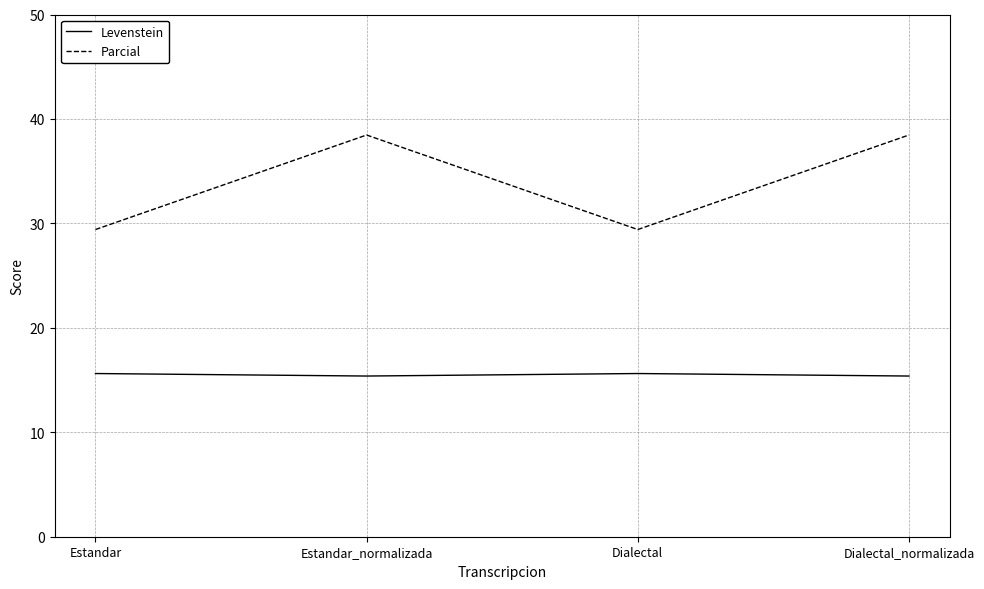

Between Estandar_normalizada and Dialectal, which series saw the biggest shift?

Parcial